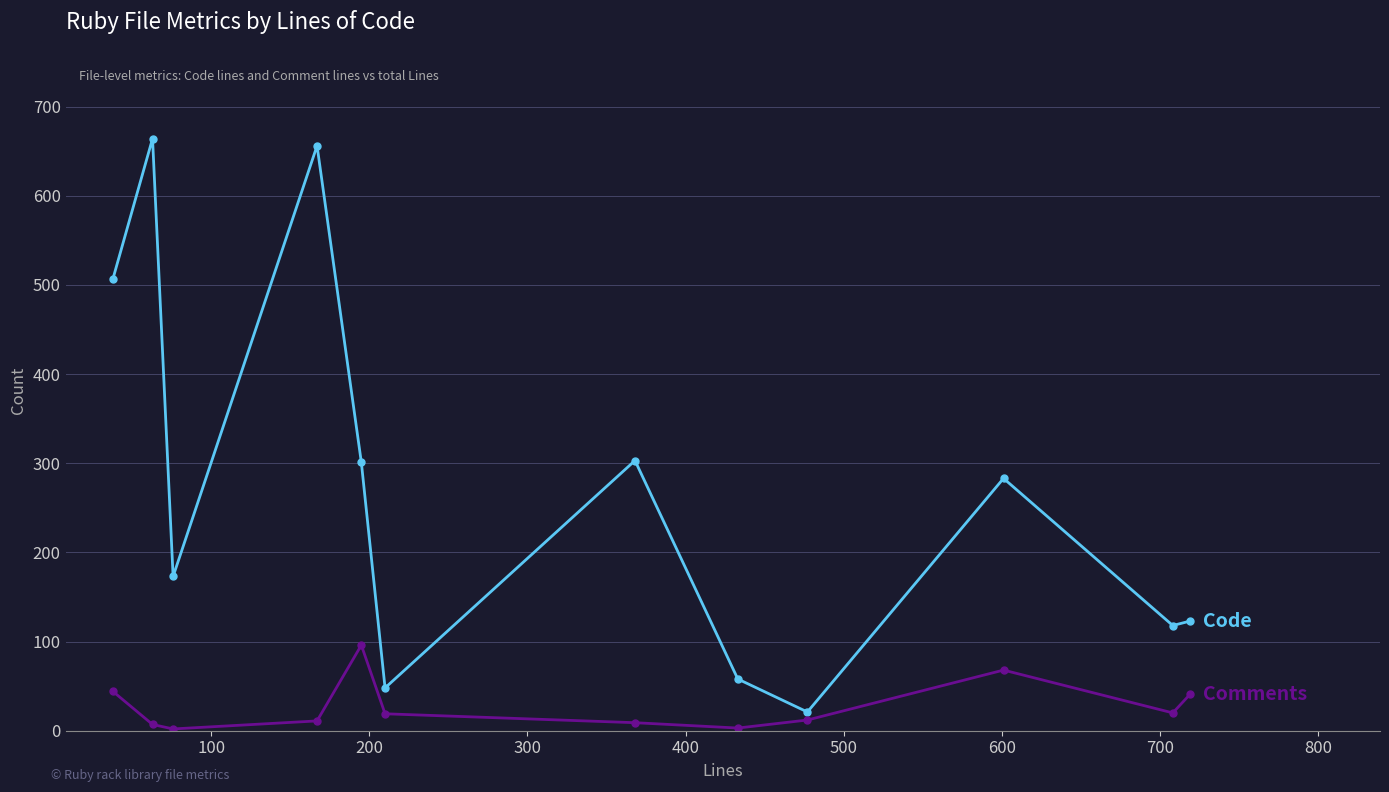

What is the greatest value displayed?

664